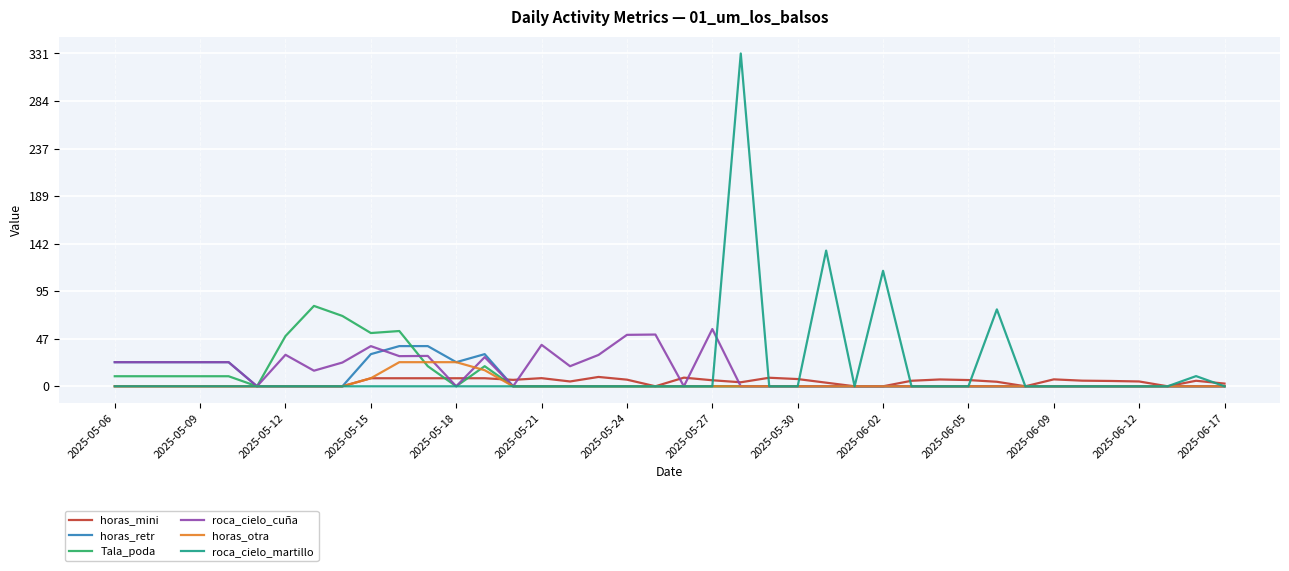

How many lines are shown in the chart?

6